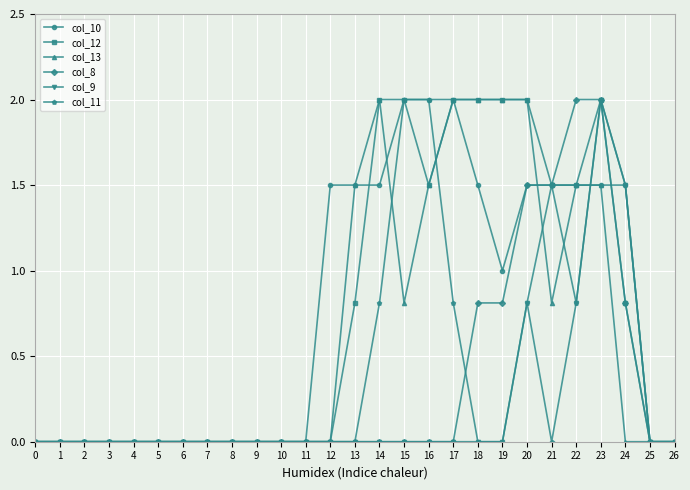

What is the value of the col_9 point at the 21st from the left?

0.8